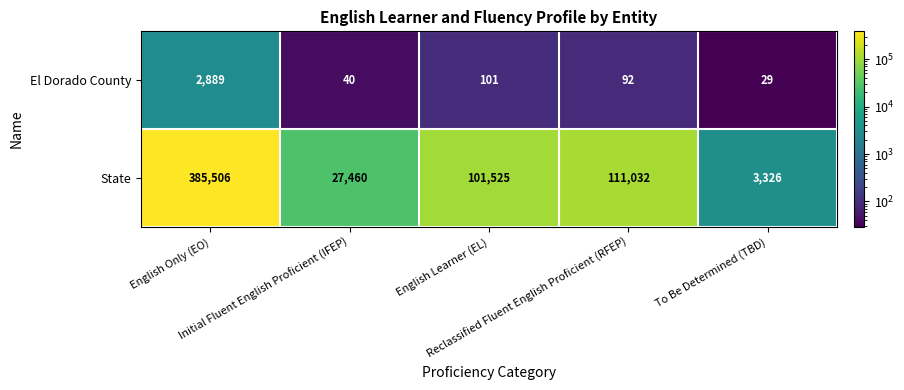

Rank the series by their average value, from lowest to highest.

El Dorado County, State